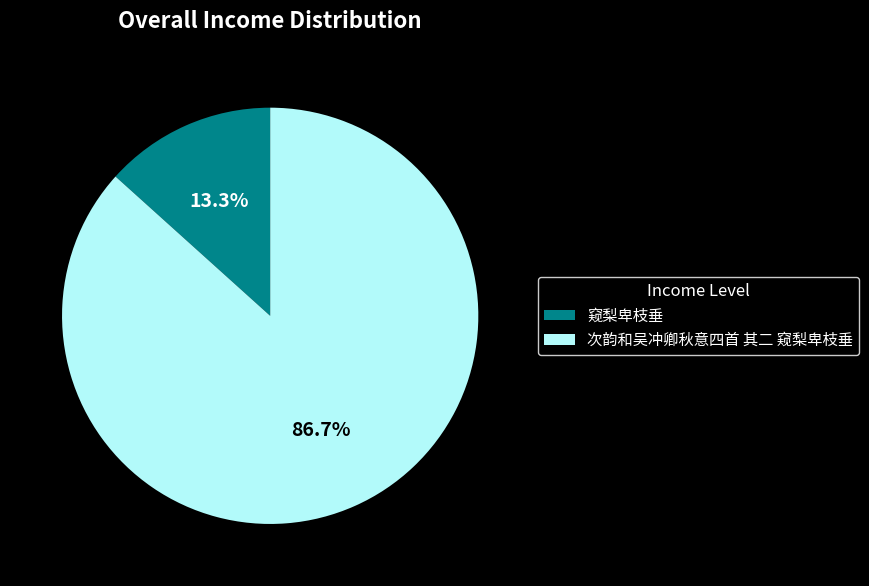

What percentage do 窥梨卑枝垂 and 次韵和吴冲卿秋意四首 其二 窥梨卑枝垂 together represent?

100.0%